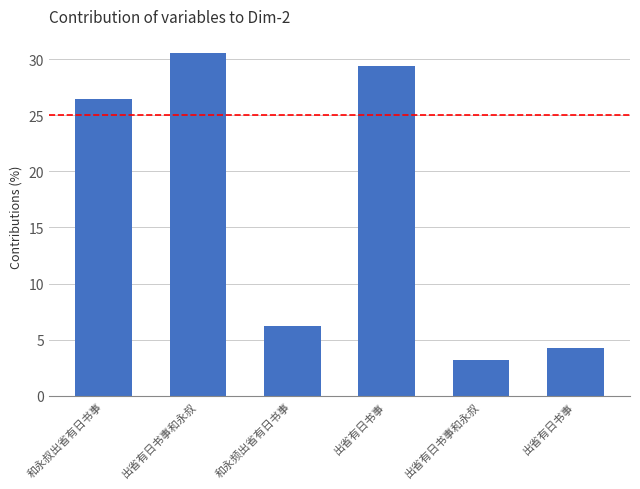

Which label corresponds to the largest value in the chart?

出省有日书事和永叔